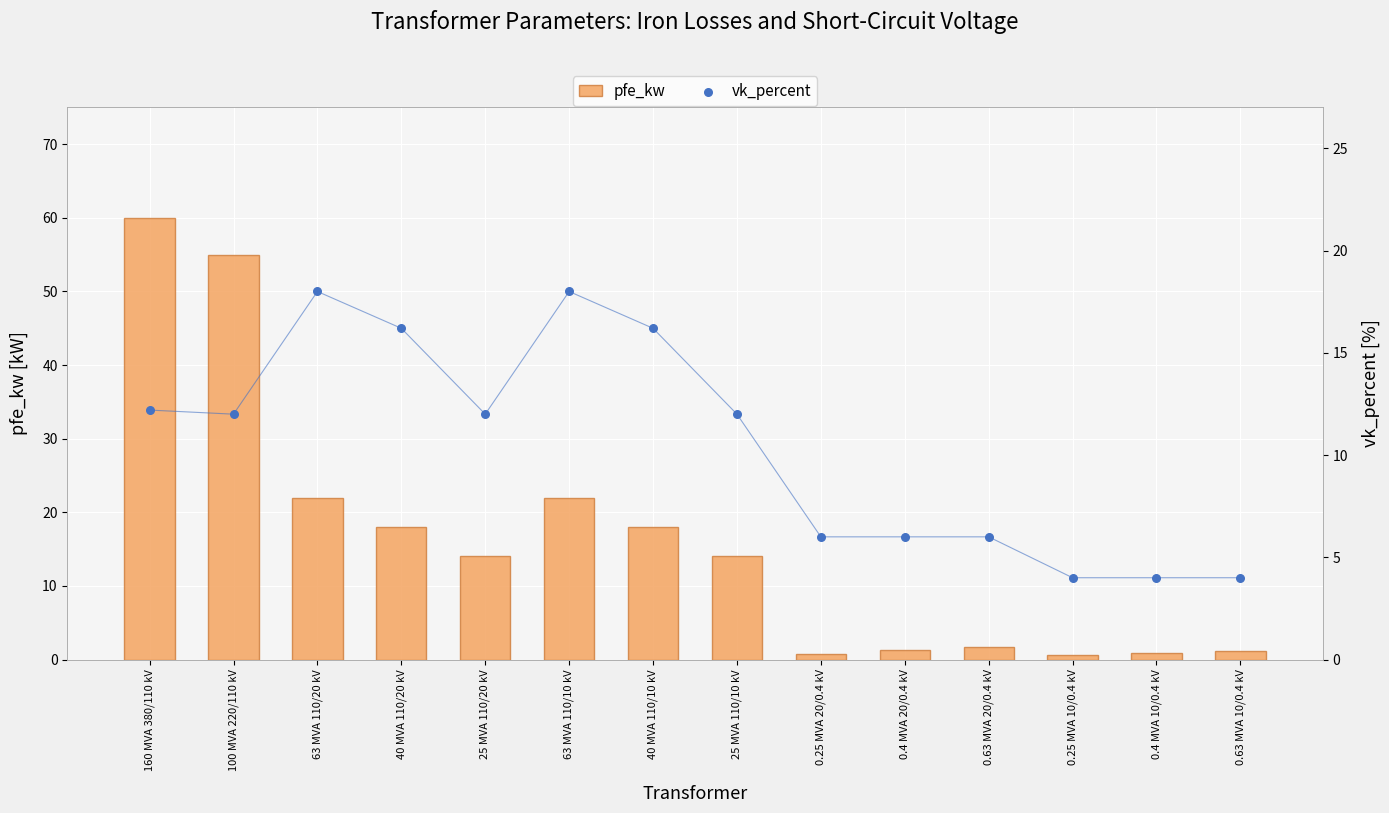

Which series reaches the minimum Y coordinate?

pfe_kw